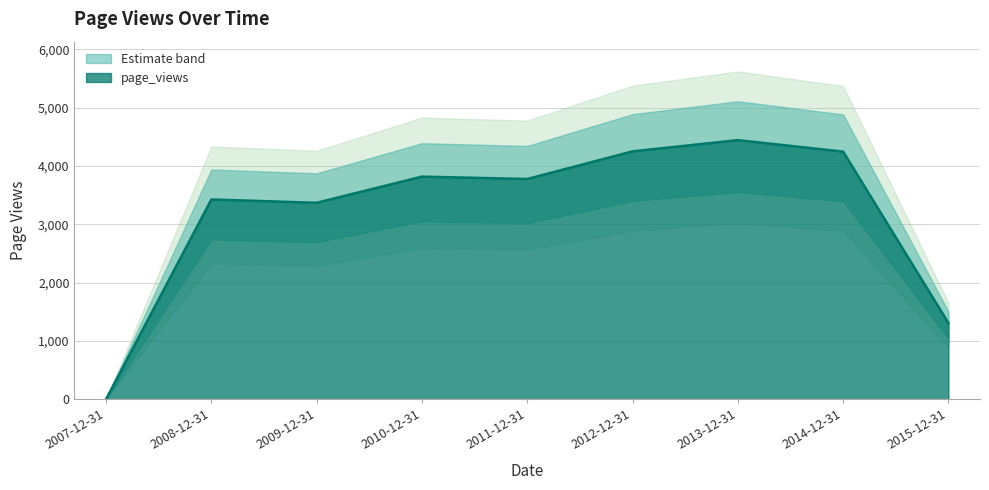

Where is the first local maximum?

2008-12-31